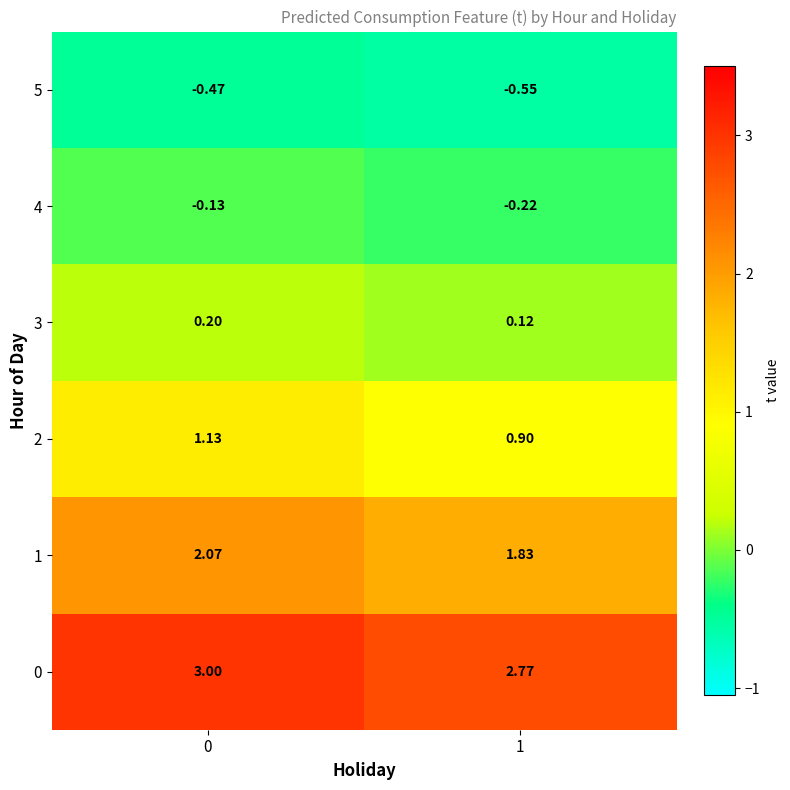

How many distinct data groups are displayed?

6